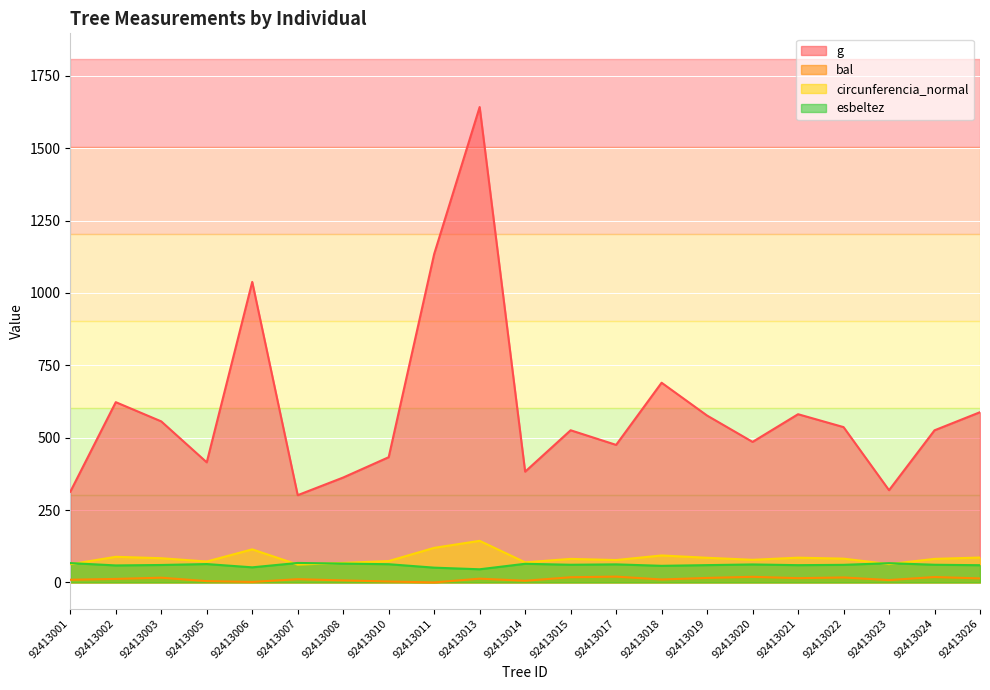

At which category does esbeltez reach its first local peak?

92413005